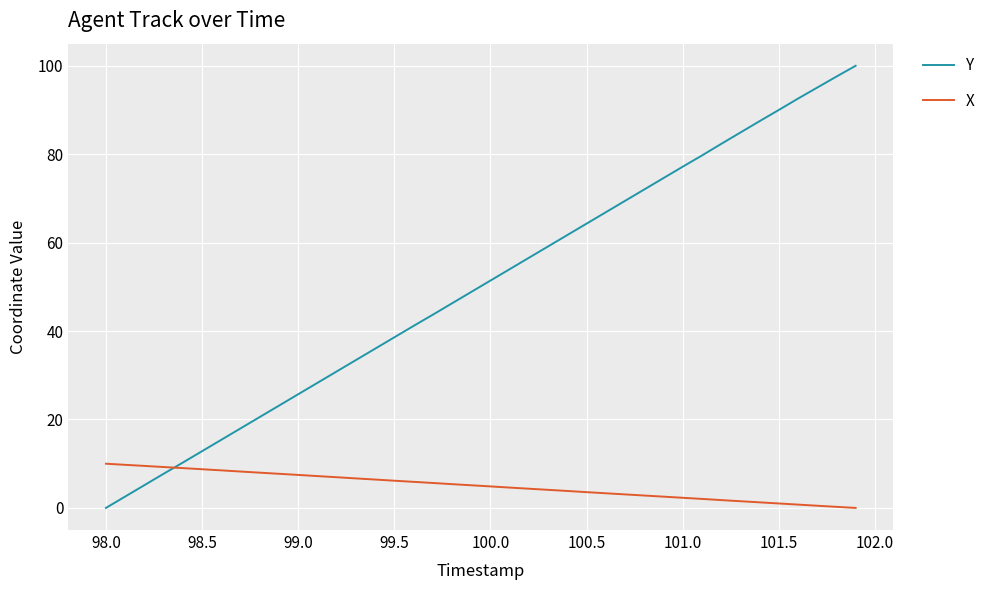

List the series in order of their peak value, lowest first.

X, Y